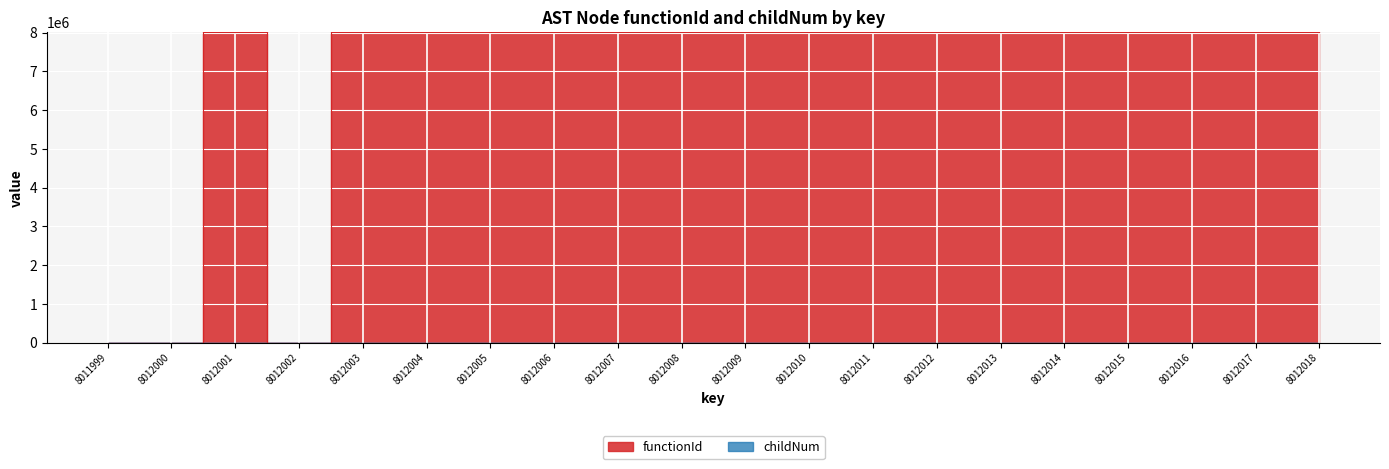

Reading left to right, what are all the values shown in this chart?

functionId: 0	0	8012000	0	8012000	8012000	8012000	8012000	8012000	8012000	8012000	8012000	8012000	8012000	8012000	8012000	8012000	8012000	8012000	8012000
childNum: 0	0	0	0	0	0	0	1	0	0	1	0	0	1	2	3	0	0	1	0